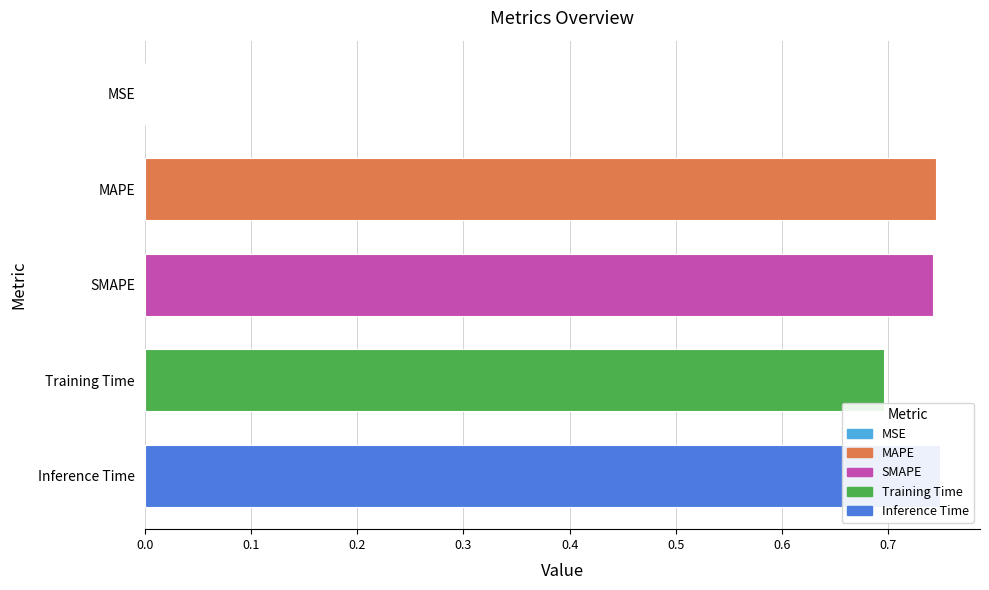

What value does the data have at SMAPE?

0.7